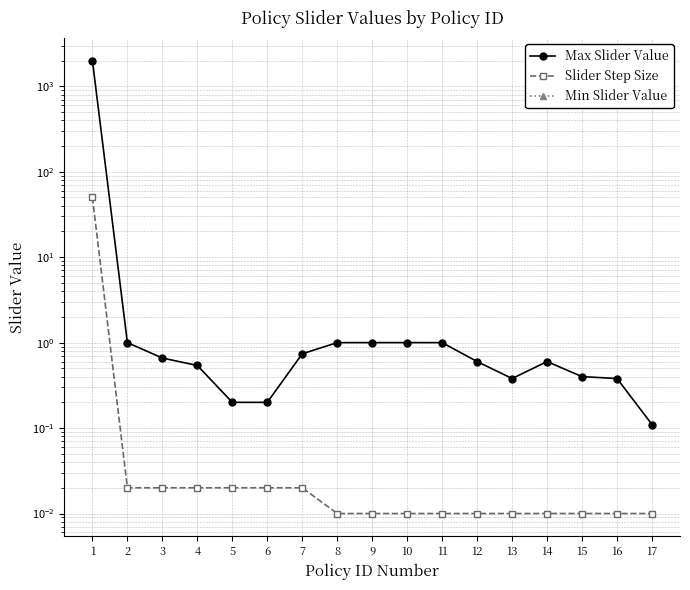

Does the chart display data point markers on the line(s)?

Yes